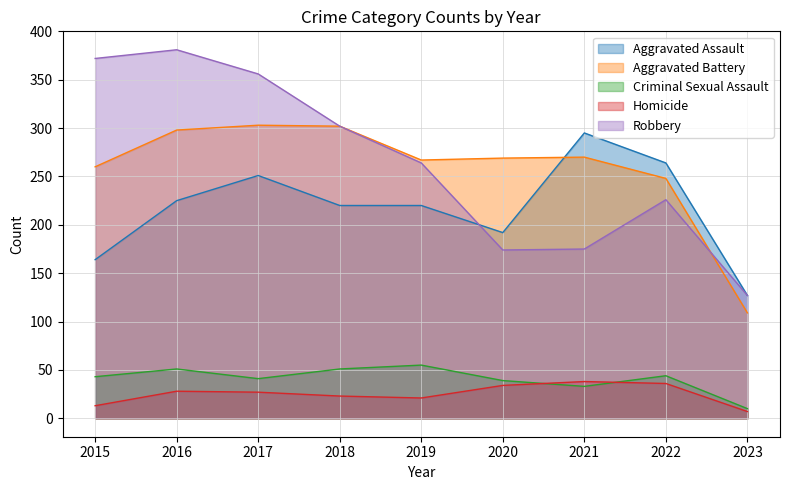

The value of Robbery at 2022 is 226. True or false?

True